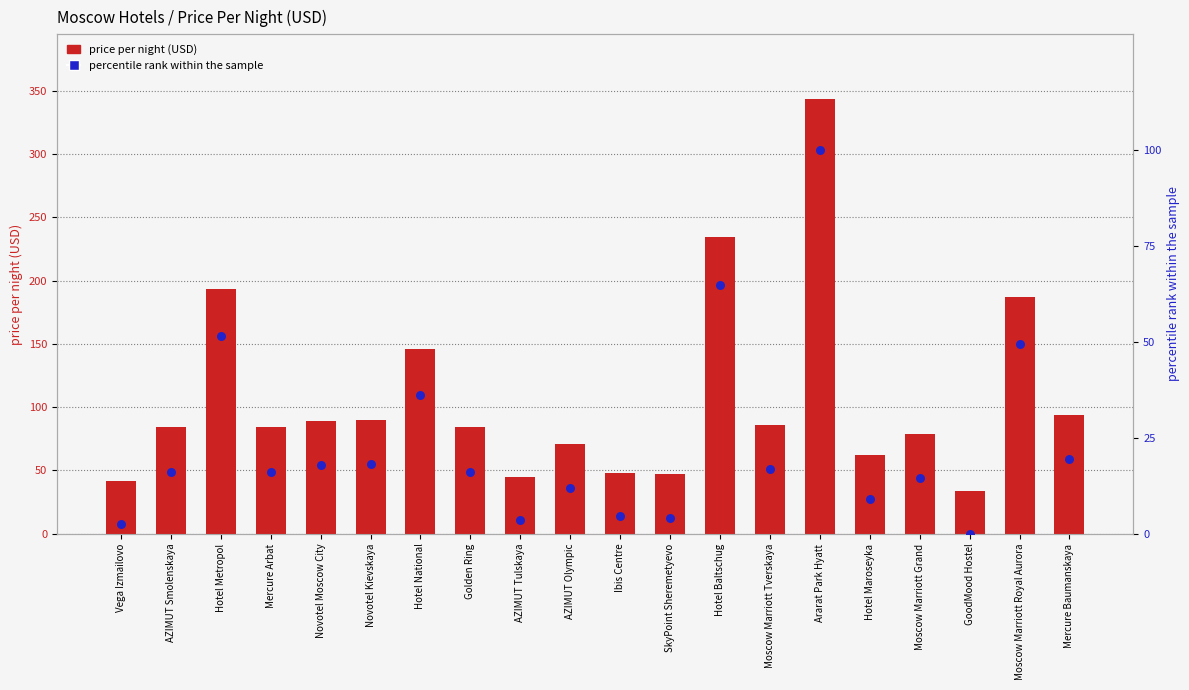

What is the total value across all series at GoodMood Hostel?

34.0